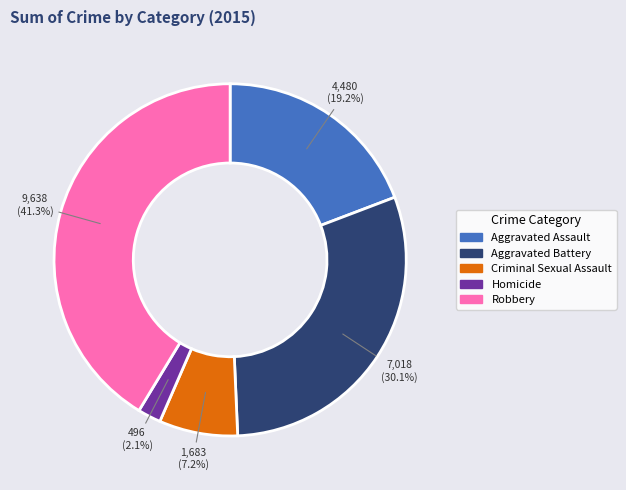

True or false: Aggravated Assault accounts for 29% of the total.

False